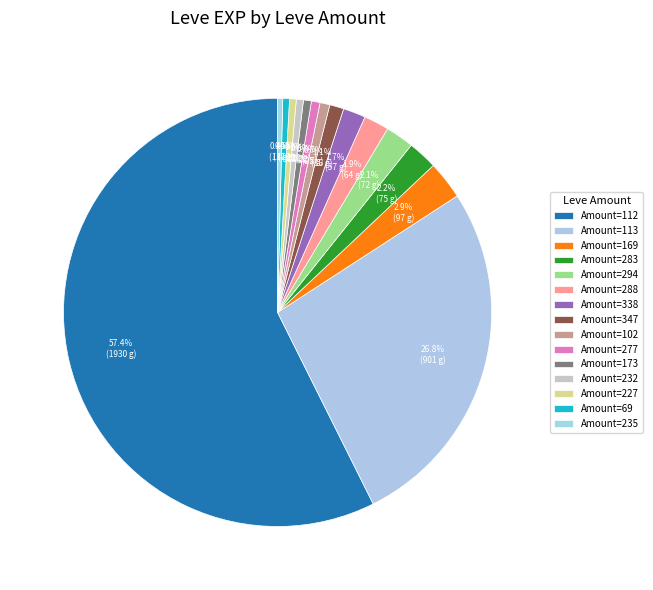

How many segments does this pie chart have?

15